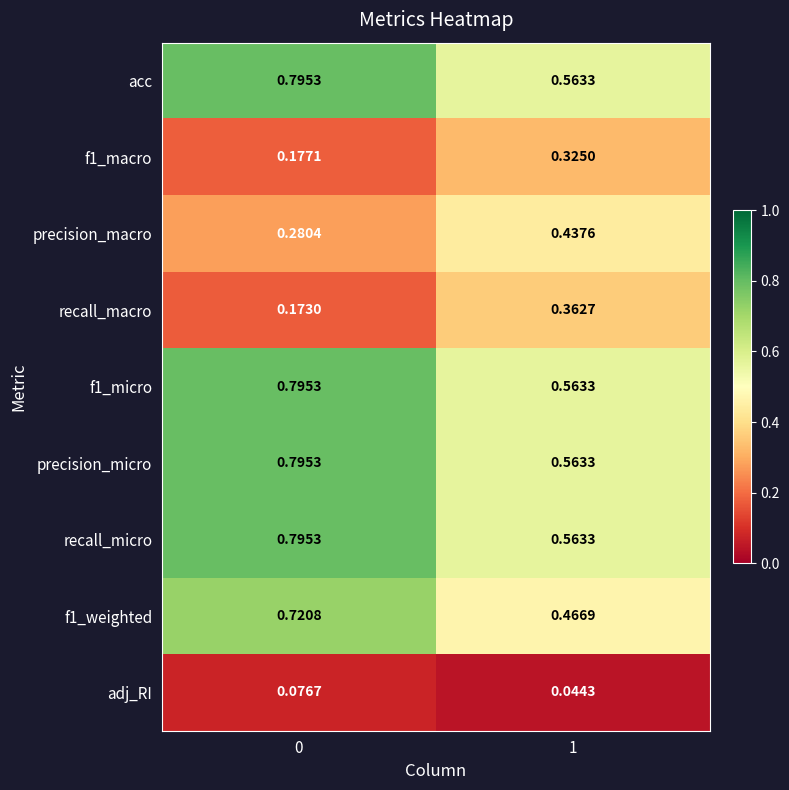

Is the value of f1_micro at 1 greater than the value of precision_micro at 0?

No